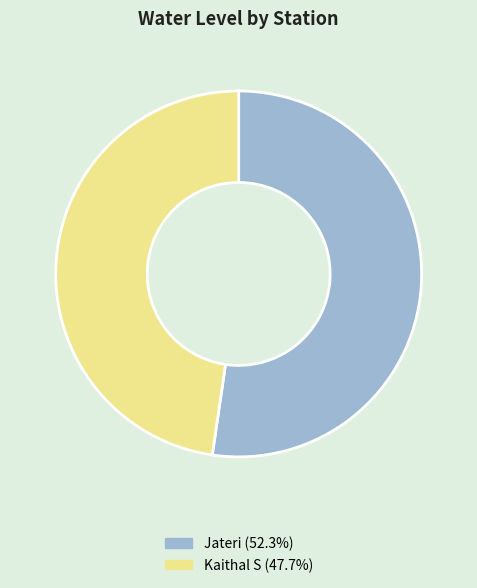

Approximately how many times larger is the value at Kaithal S compared to Jateri?

0.9